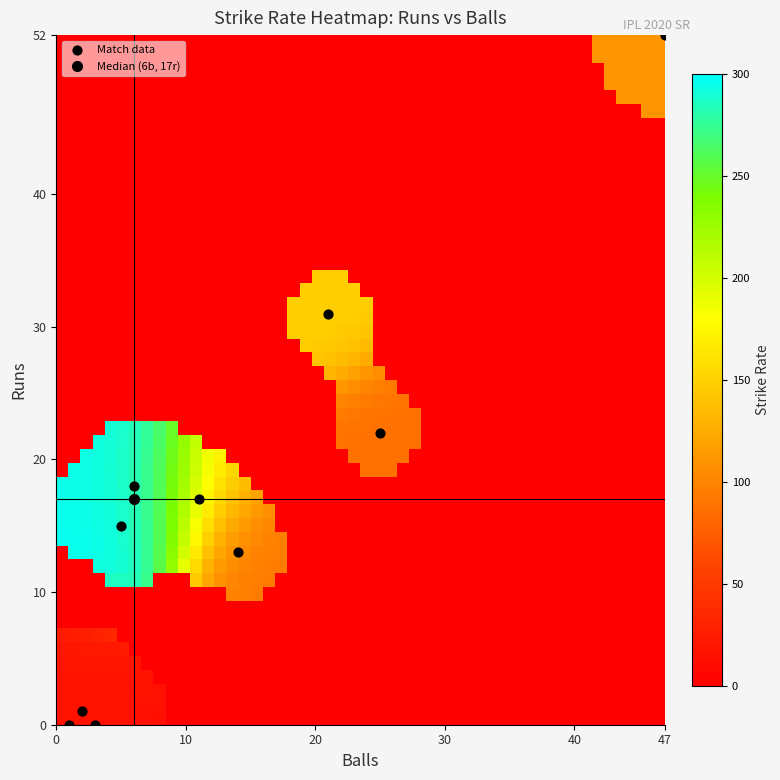

What Y value in the scatter plot is closest to 26?

22